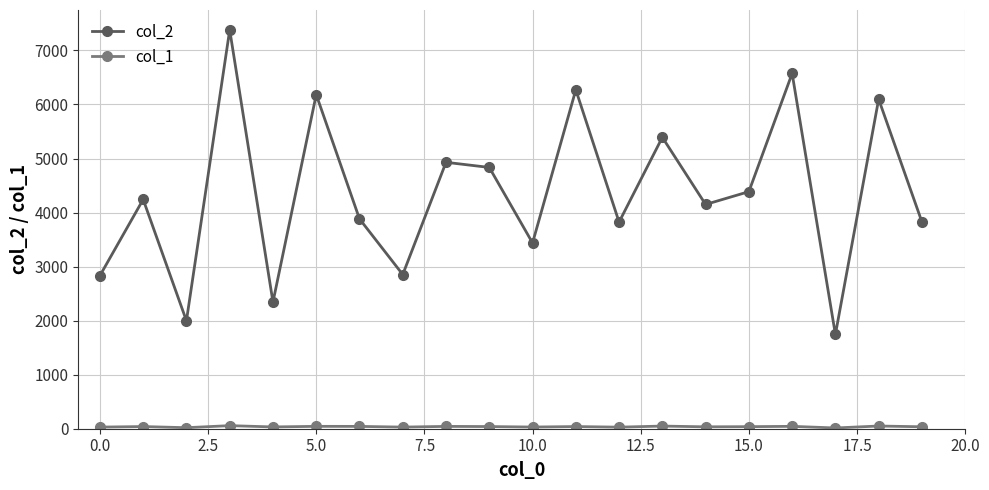

Which series has the largest range (max minus min)?

col_2